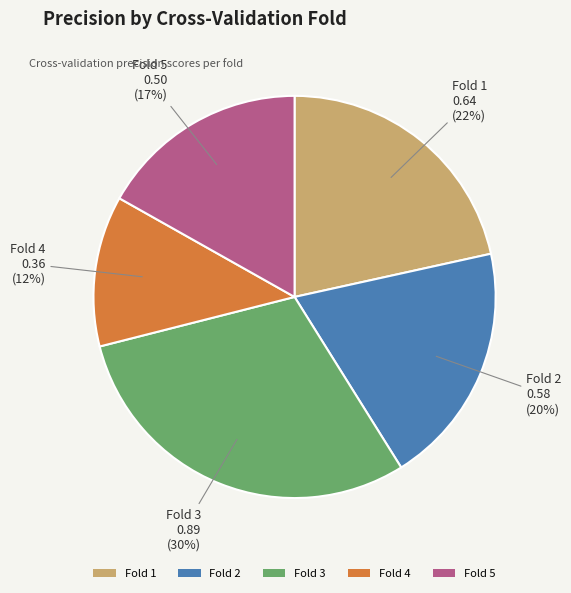

To the nearest percent, what is the difference between the largest and smallest slice percentages?

18%